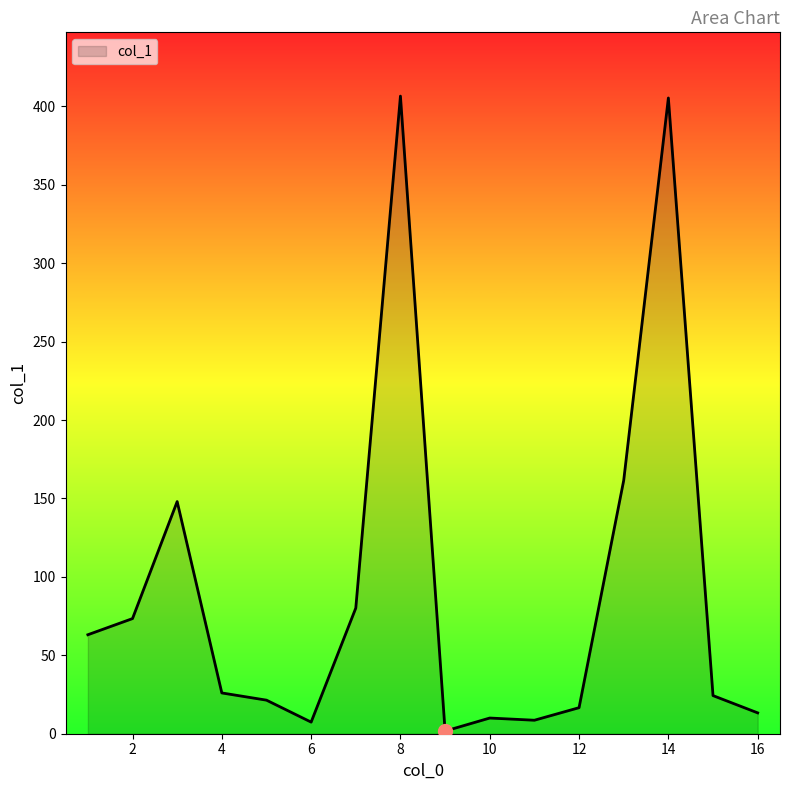

What is the maximum value shown in the chart?

406.5